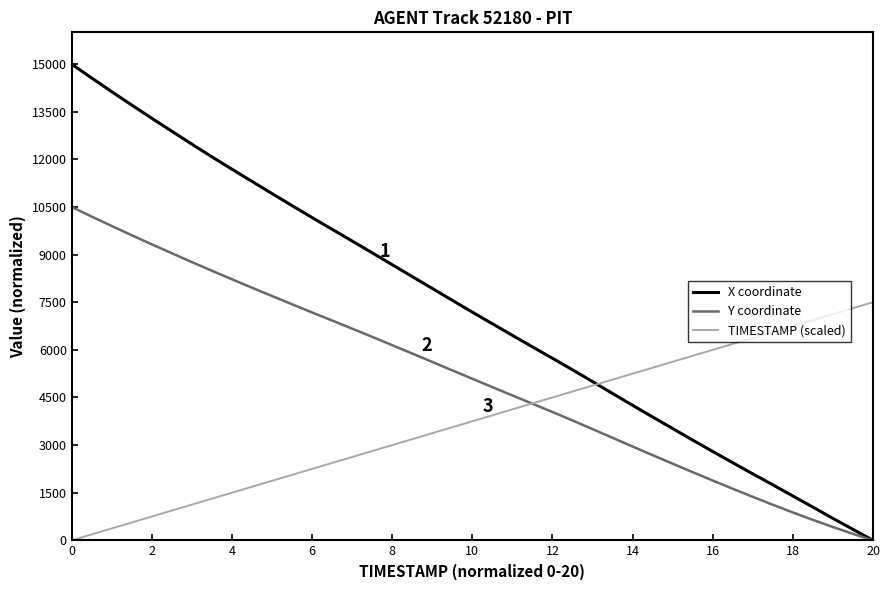

Reading right to left, list all the values displayed in this chart.

X coordinate: 0.0	354.7	709.5	1073.8	1433.4	1792.9	2147.7	2507.2	2871.5	3240.7	3614.6	3988.5	4367.2	4750.7	5134.2	5512.9	5882.1	6251.2	6625.1	6999.0	7377.8	7761.3	8144.8	8528.3	8911.8	9295.3	9674.0	10052.7	10436.2	10824.5	11217.6	11610.7	12008.6	12416.1	12833.2	13250.2	13676.9	14108.3	14549.4	15000.0
Y coordinate: 0.0	210.7	431.8	662.2	903.1	1152.3	1409.2	1670.7	1937.8	2208.7	2482.5	2760.0	3039.4	3321.6	3601.9	3879.4	4150.3	4416.5	4684.6	4953.7	5224.6	5496.5	5769.3	6040.2	6309.2	6576.4	6838.8	7099.4	7362.8	7629.0	7897.1	8168.0	8442.7	8722.1	9006.2	9295.0	9587.5	9885.7	10189.6	10500.0
TIMESTAMP (scaled): 7500.0	7307.7	7115.4	6923.1	6730.8	6538.5	6346.2	6153.8	5961.5	5769.2	5576.9	5384.6	5192.3	5000.0	4807.7	4615.4	4423.1	4230.8	4038.5	3846.2	3653.8	3461.5	3269.2	3076.9	2884.6	2692.3	2500.0	2307.7	2115.4	1923.1	1730.8	1538.5	1346.2	1153.8	961.5	769.2	576.9	384.6	192.3	0.0